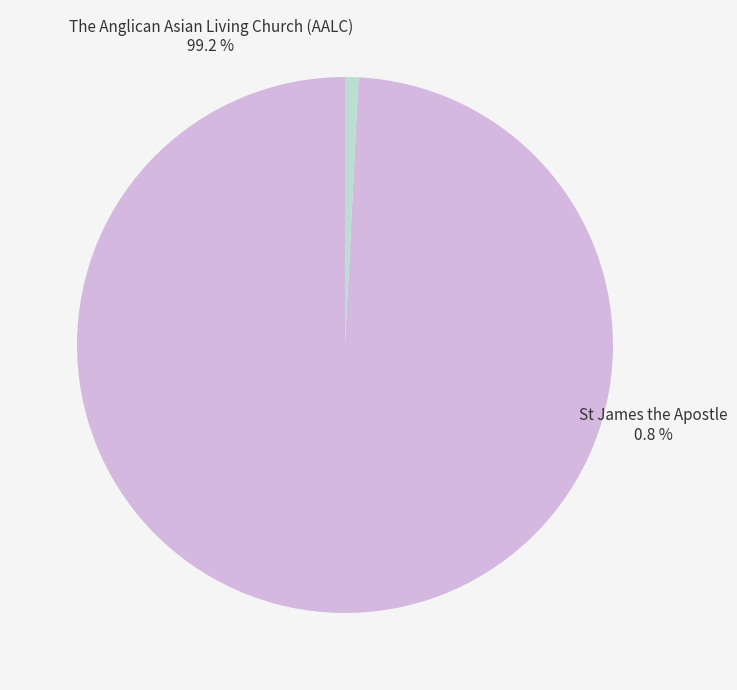

Which has a higher value, The Anglican Asian Living Church (AALC) or St James the Apostle?

The Anglican Asian Living Church (AALC)